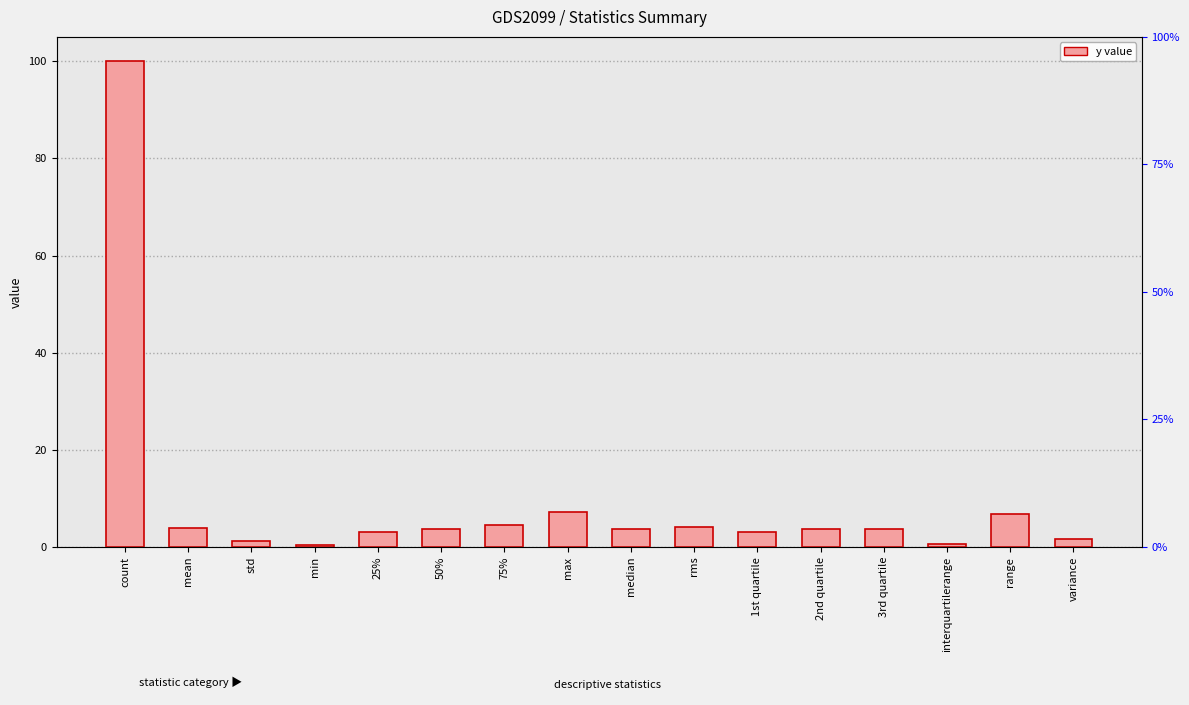

Rank the categories by value from lowest to highest.

min, interquartilerange, std, variance, 25%, 1st quartile, 50%, 2nd quartile, 3rd quartile, median, mean, rms, 75%, range, max, count